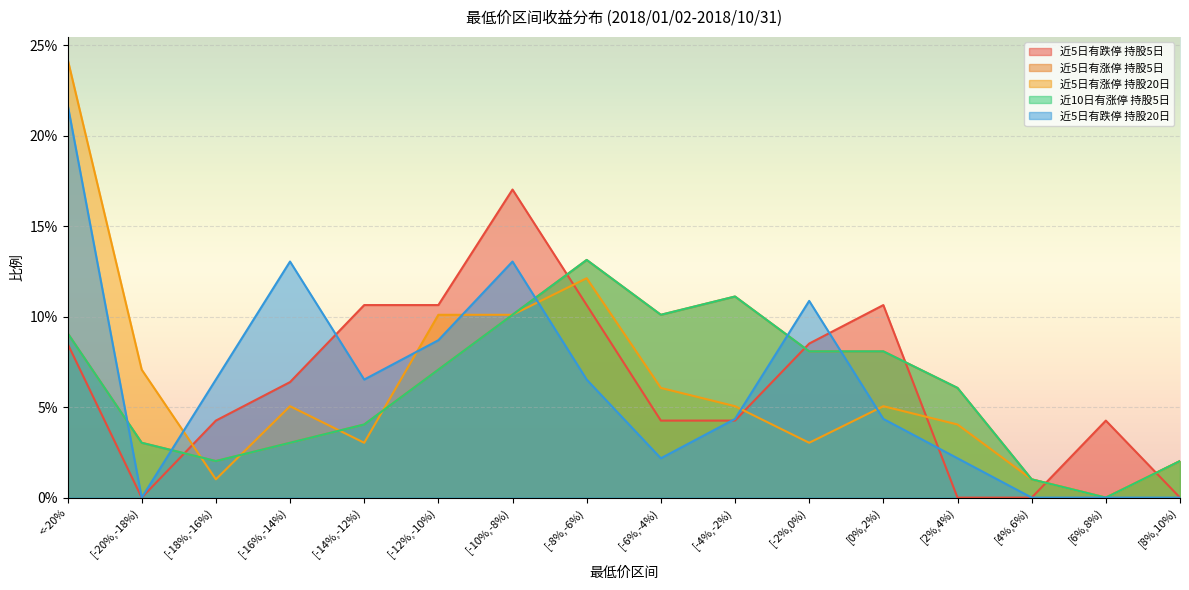

Between [4%,6%) and [-10%,-8%), which is larger?

[-10%,-8%)